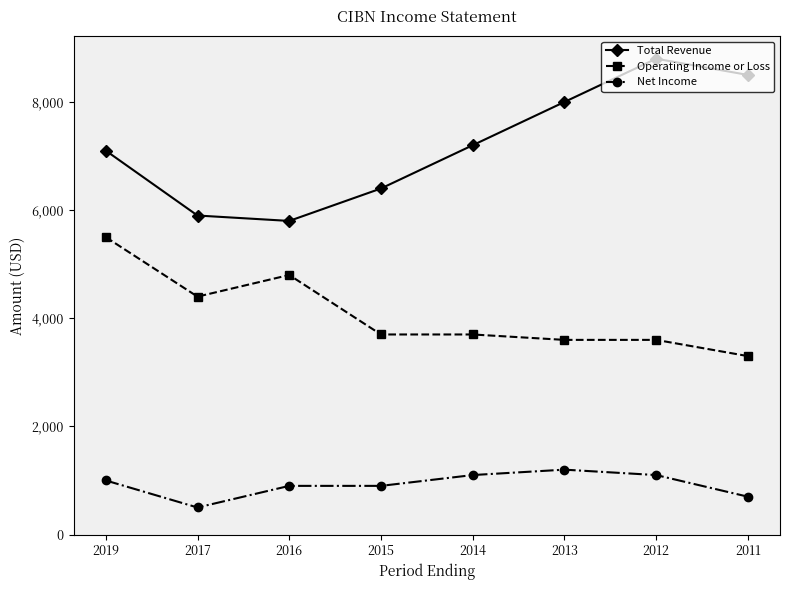

What is the approximate value of Total Revenue at 2017, to the nearest 10?

5900